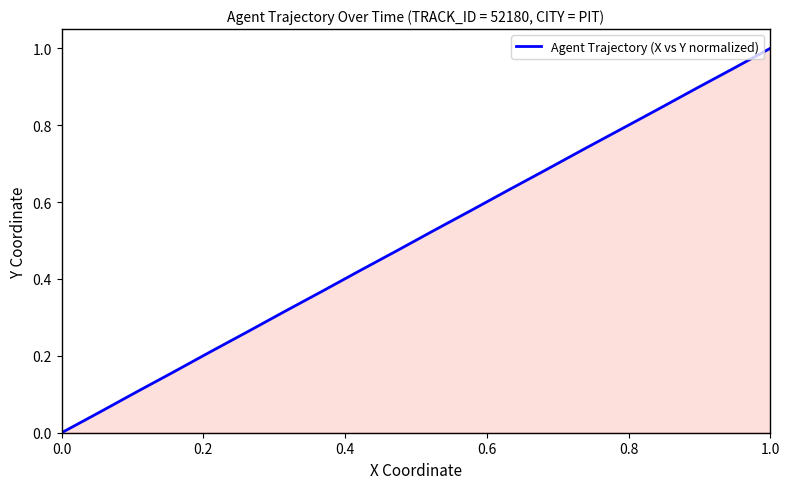

What is the maximum value shown in the chart?

1.0